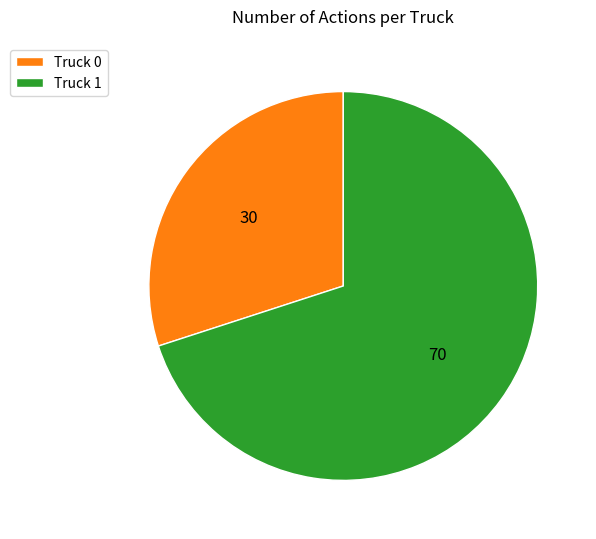

Which category has the smallest portion of the pie?

Truck 0